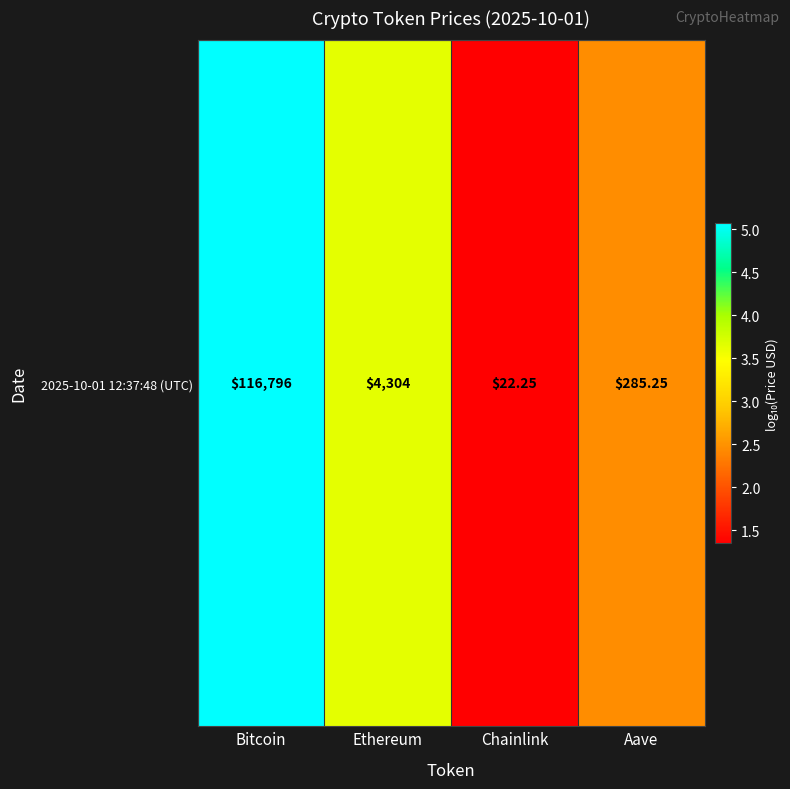

Approximately how many times larger is the value at Ethereum compared to Bitcoin?

0.7